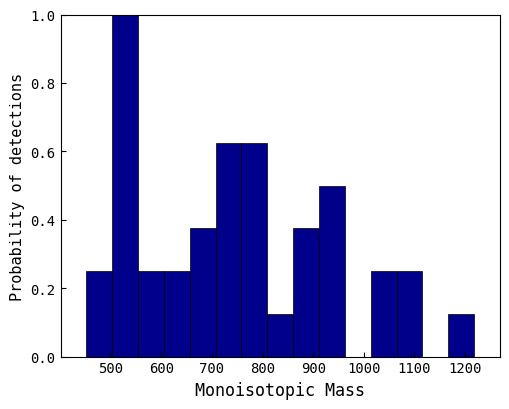

Which range on the x-axis has the tallest bar?

500 to 550